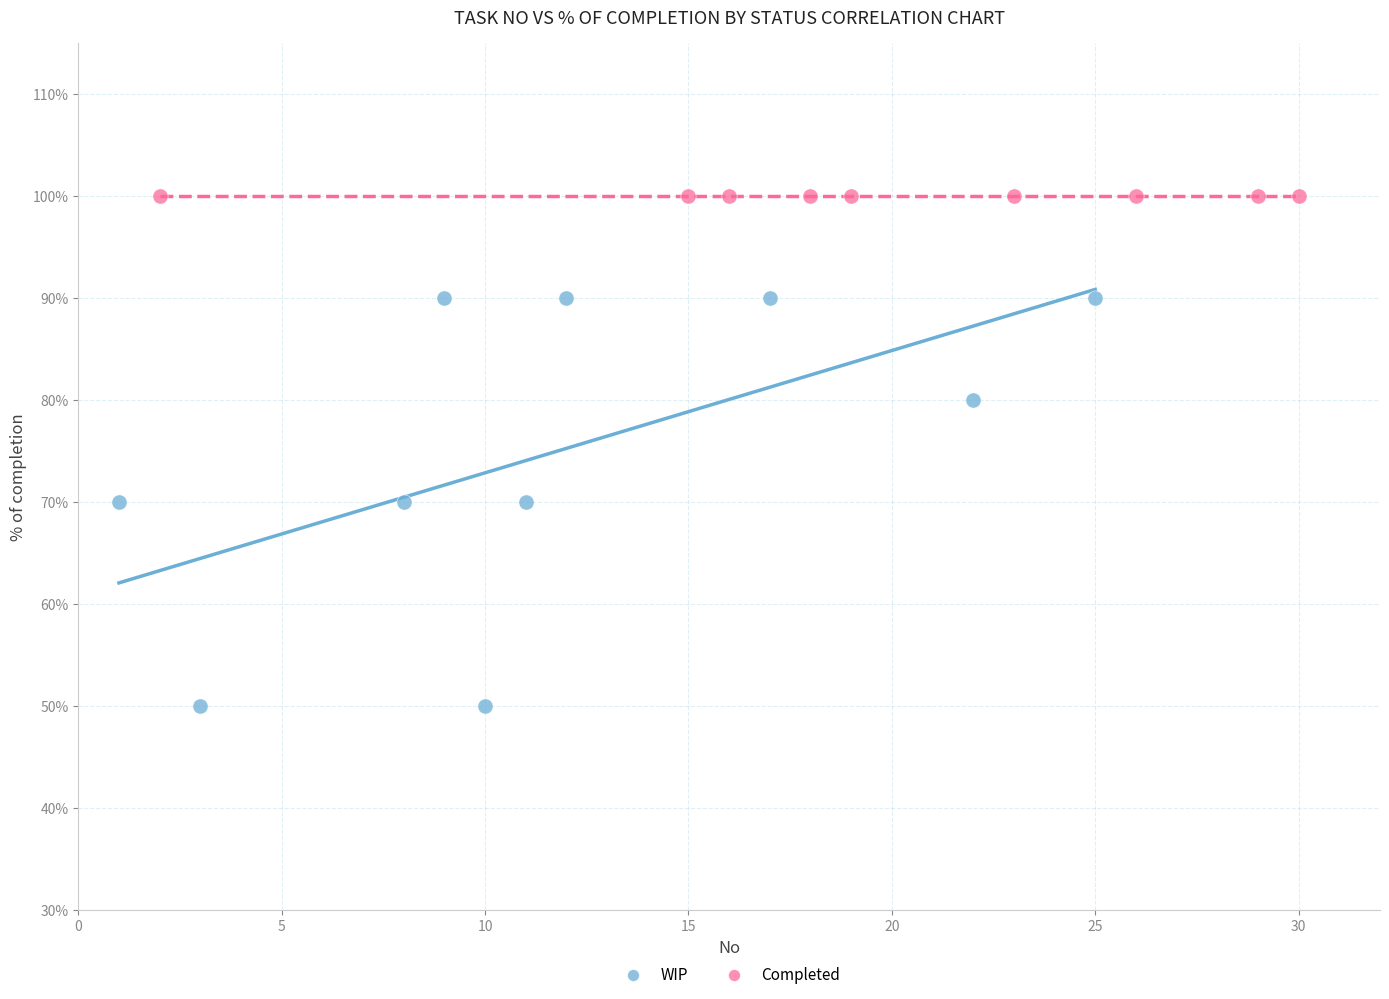

What are all the series names shown in the legend?

WIP, Completed